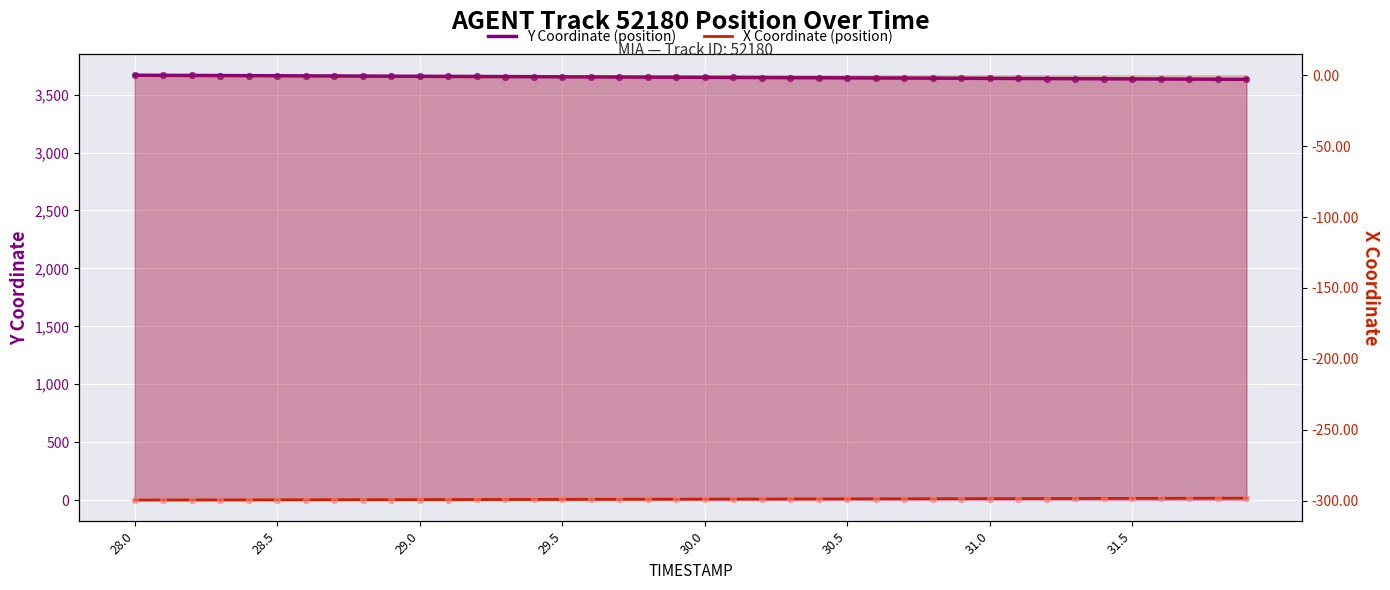

Which series has the largest total across all categories?

Y Coordinate (position)